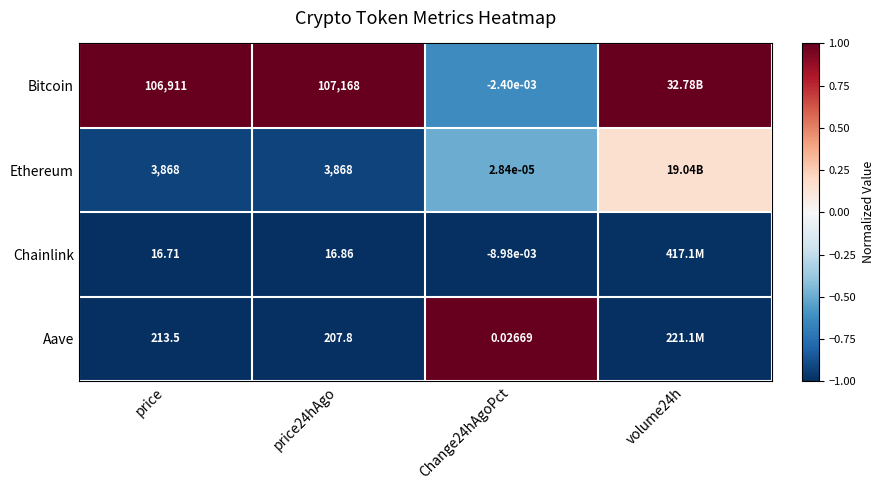

Rank the series at price from lowest to highest value.

Chainlink, Aave, Ethereum, Bitcoin